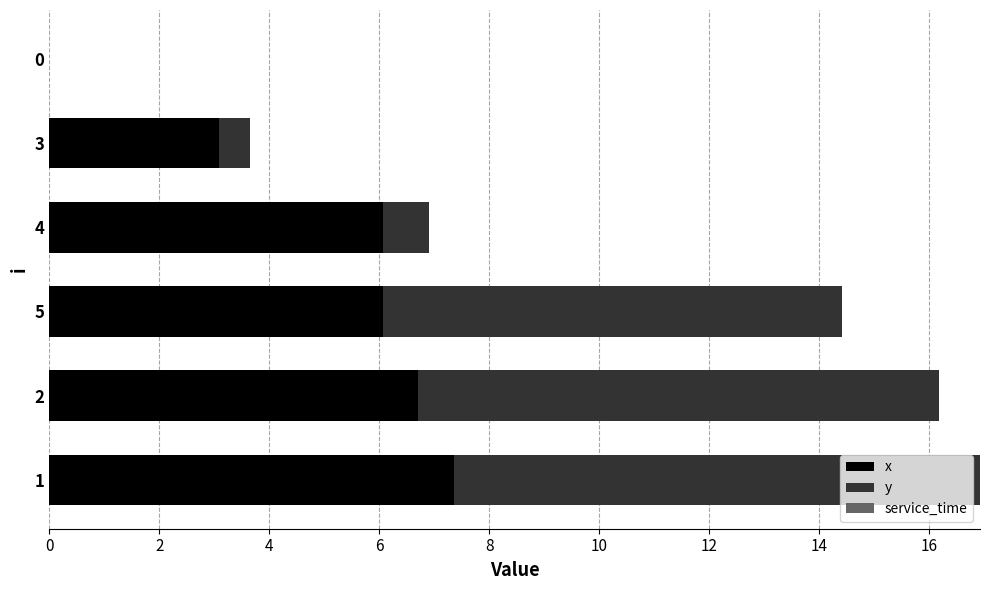

What is the highest value of the x series?

7.4